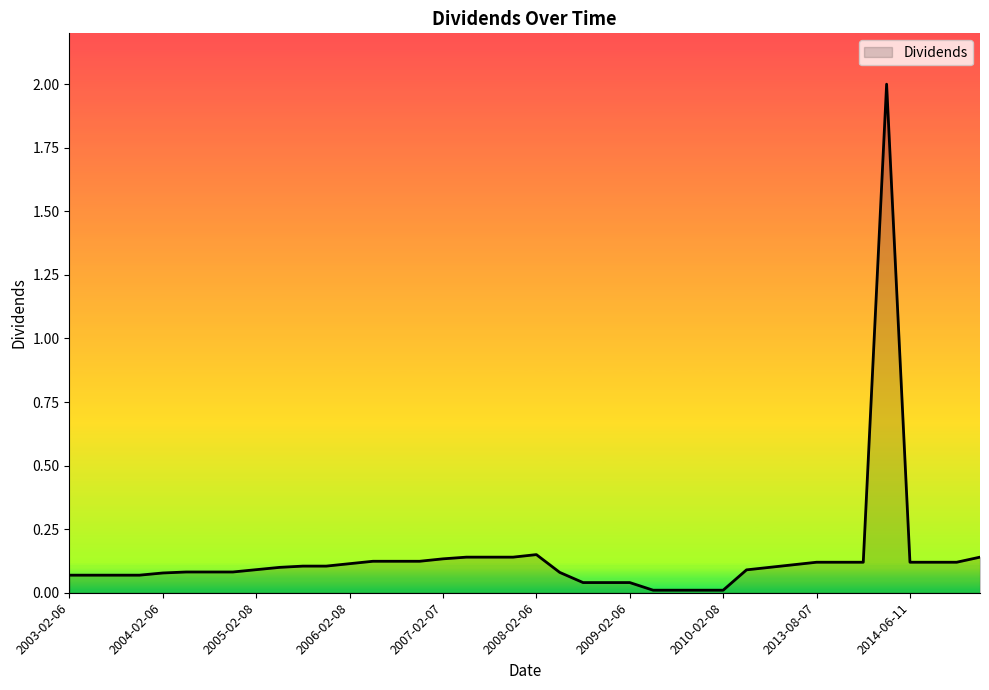

How many lines are shown in the chart?

1